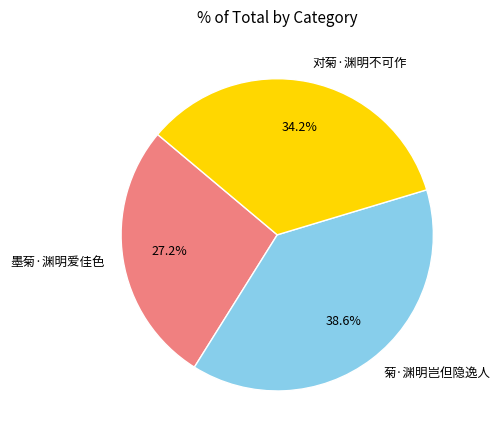

What is the ratio of the value at 菊·渊明岂但隐逸人 to the value at 墨菊·渊明爱佳色?

1.4